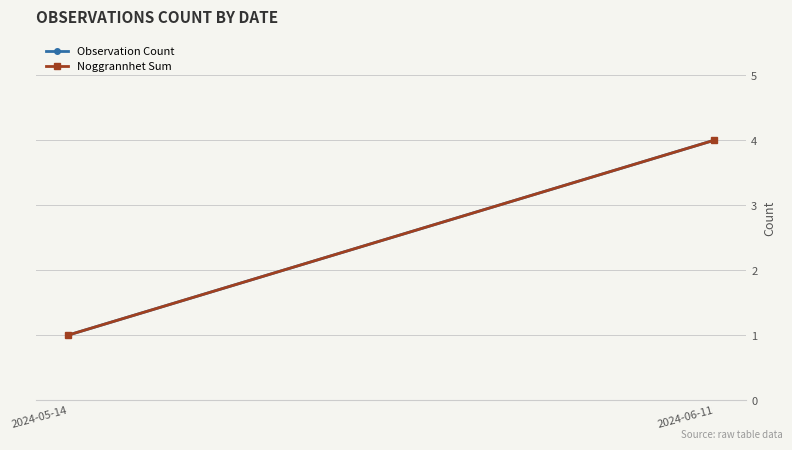

What is the difference between the Observation Count values at 2024-06-11 and 2024-05-14?

3